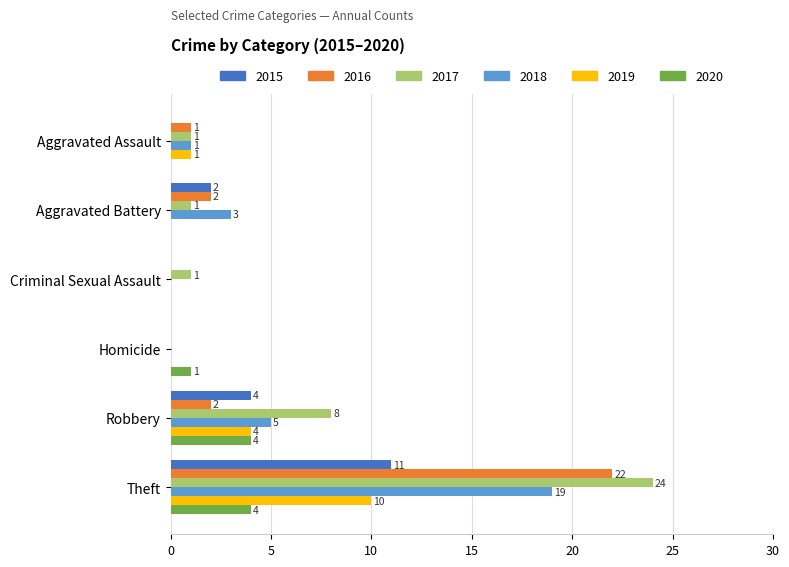

What is the maximum value for 2017?

24